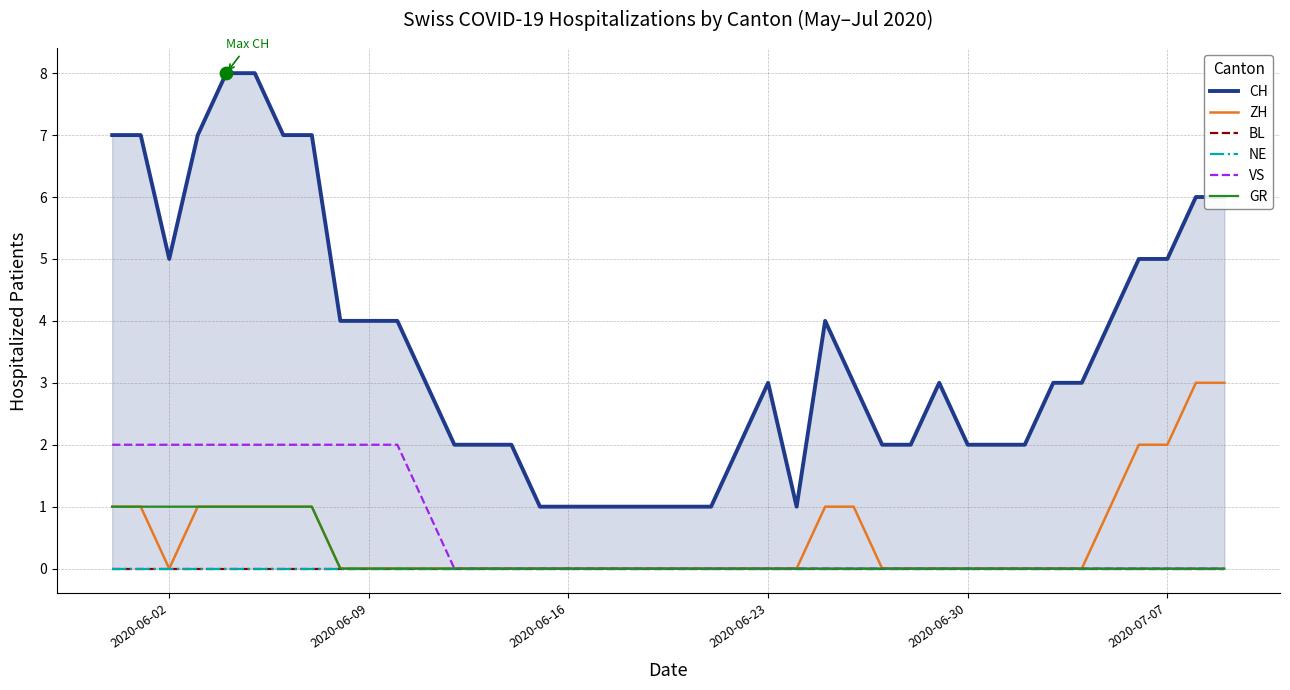

Which series contains the highest Y value?

CH